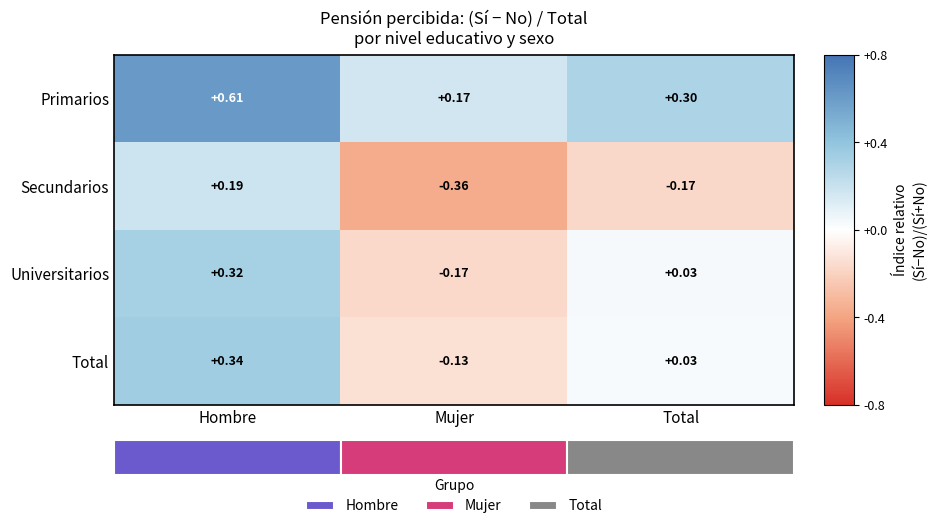

Which category has the lowest value across all series?

Mujer